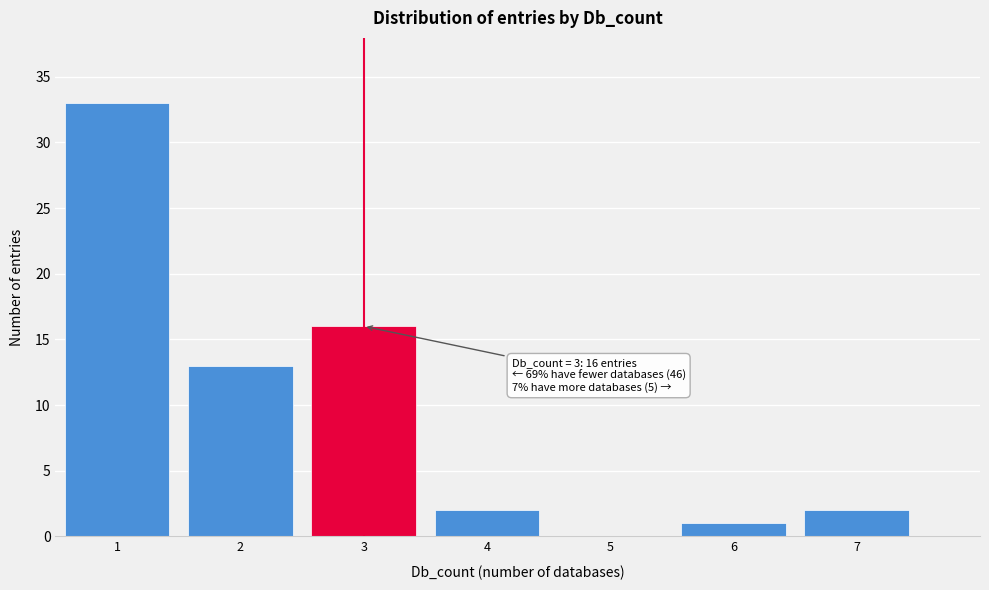

Over which range of the x-axis is the bar tallest?

0.5 to 1.5